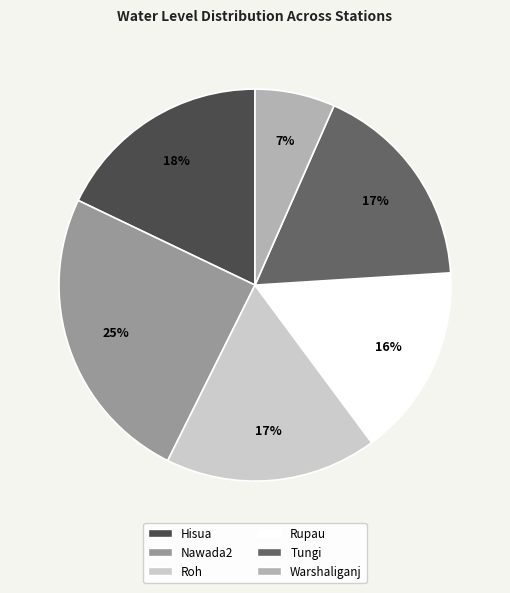

To the nearest percent, what portion does Nawada2 represent?

25%